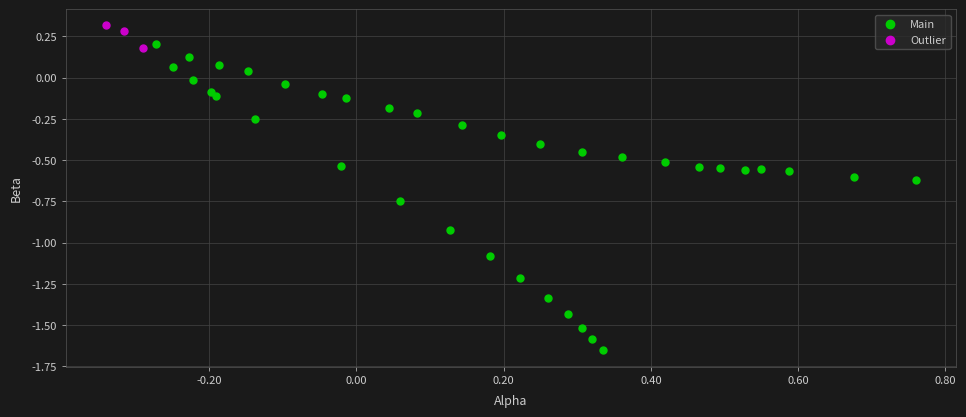

Which series has the widest spread of Y values?

Main